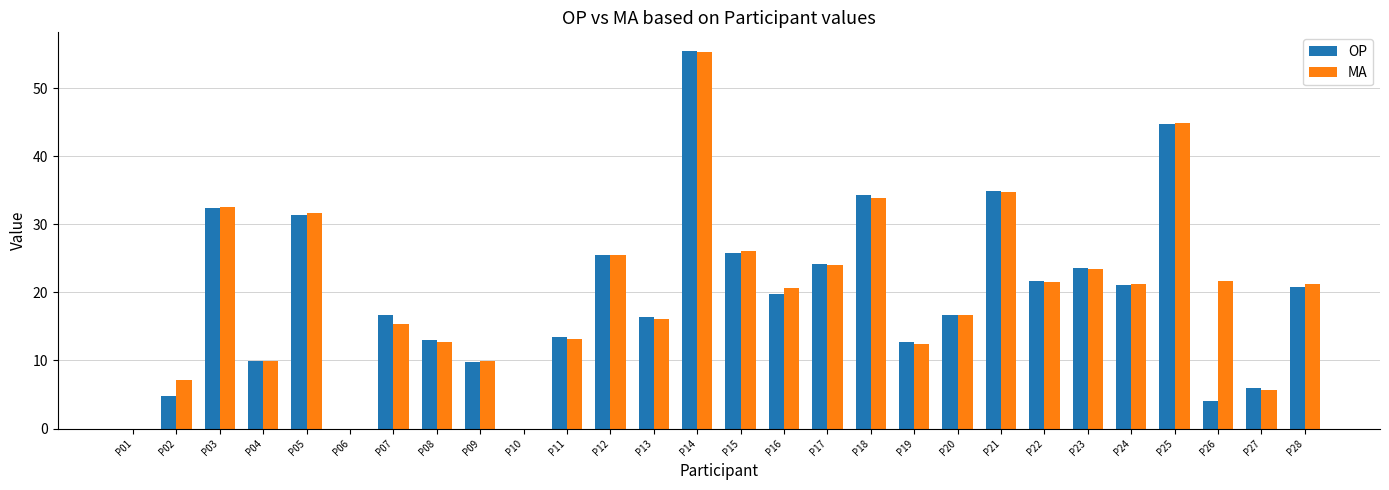

At which label does OP reach its peak?

P14